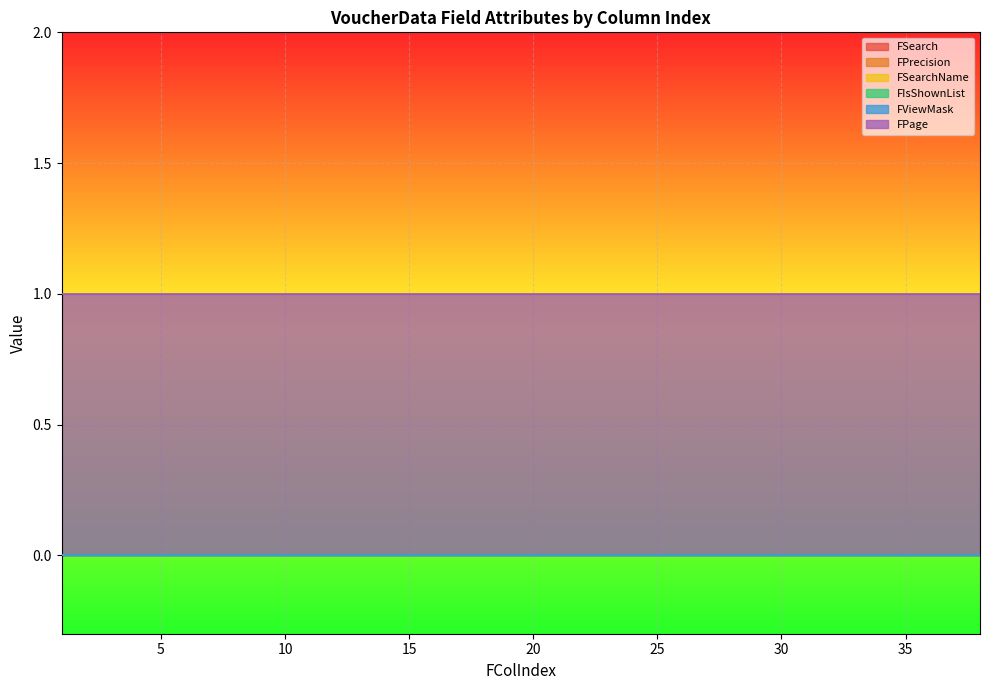

True or false: FPrecision has a value of 0 at 19.

True